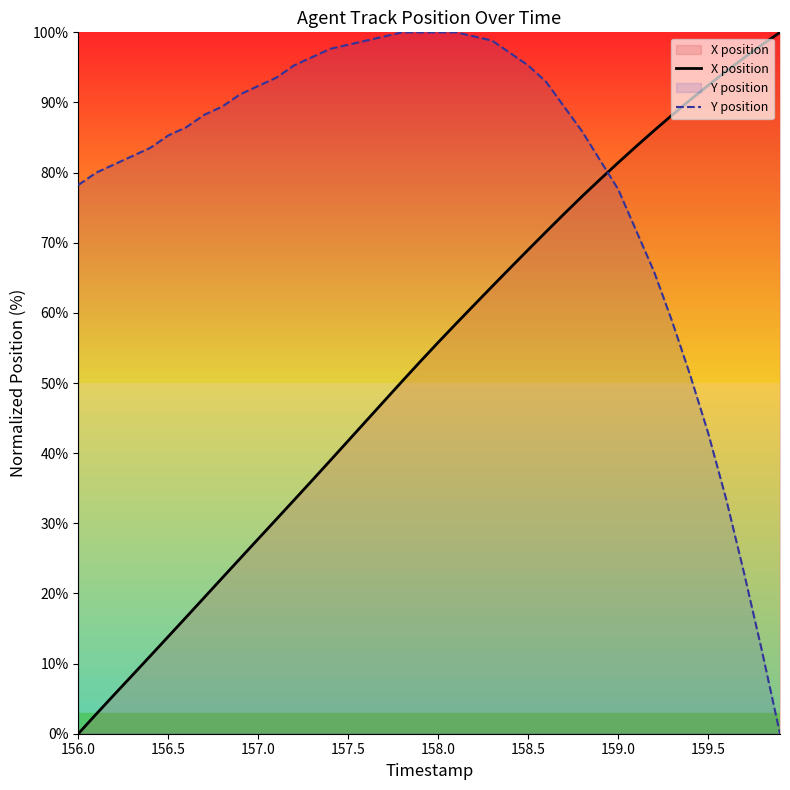

Which series has the largest total across all categories?

Y position